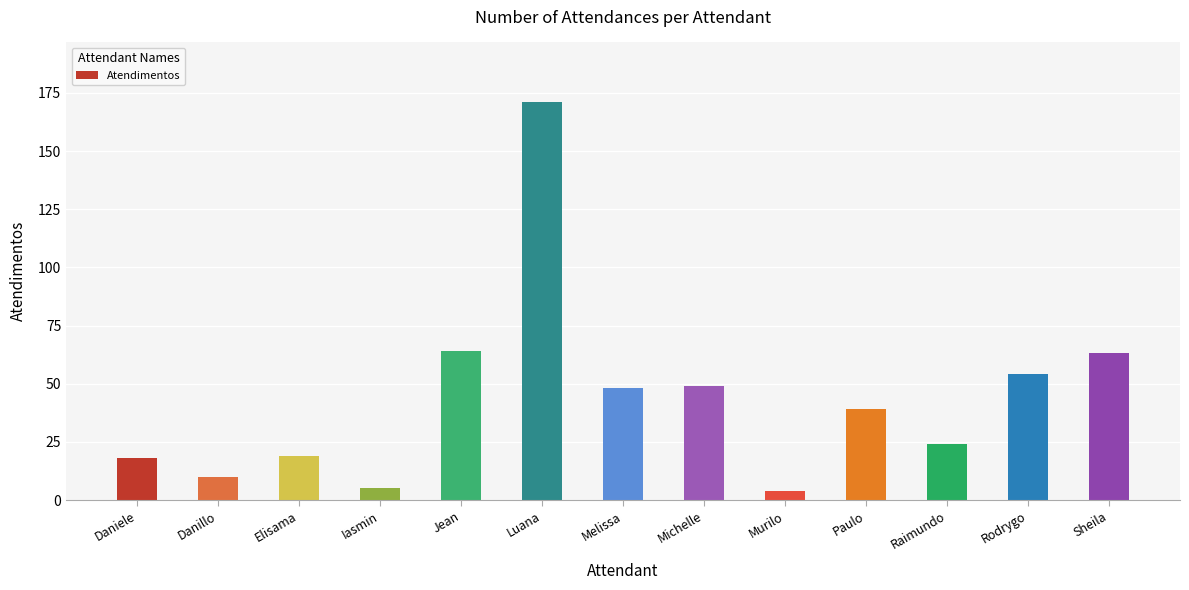

What is the difference between the maximum and second lowest values?

166